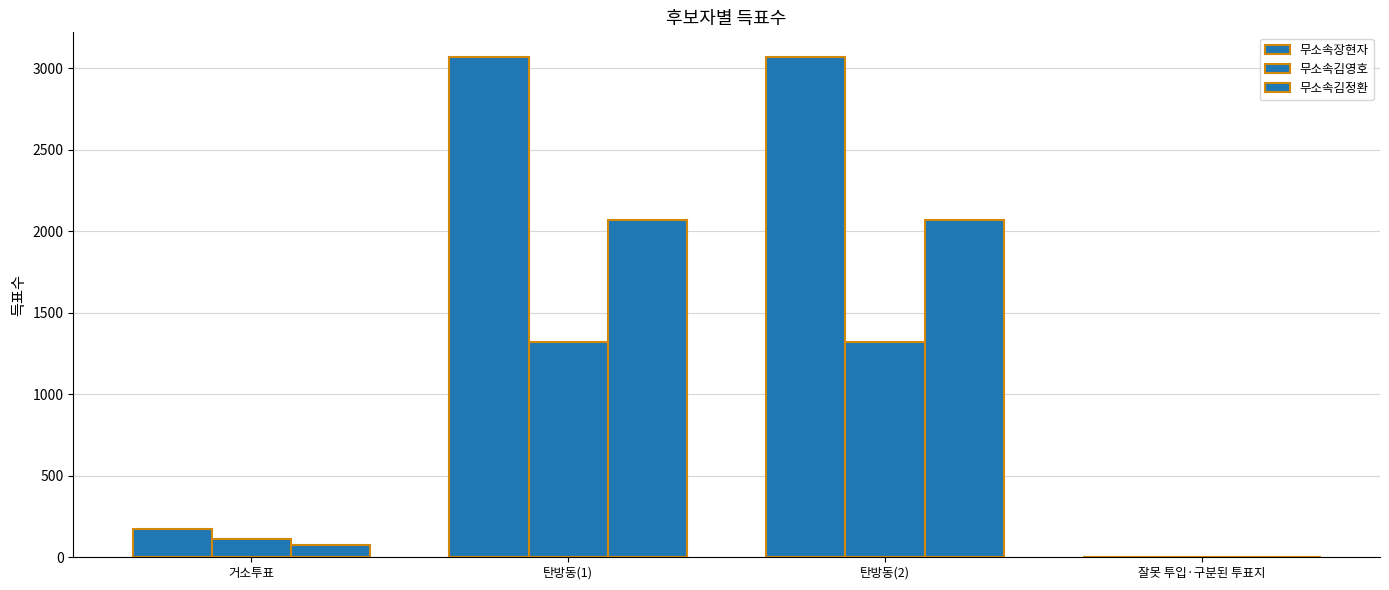

How many series are shown in this chart?

3